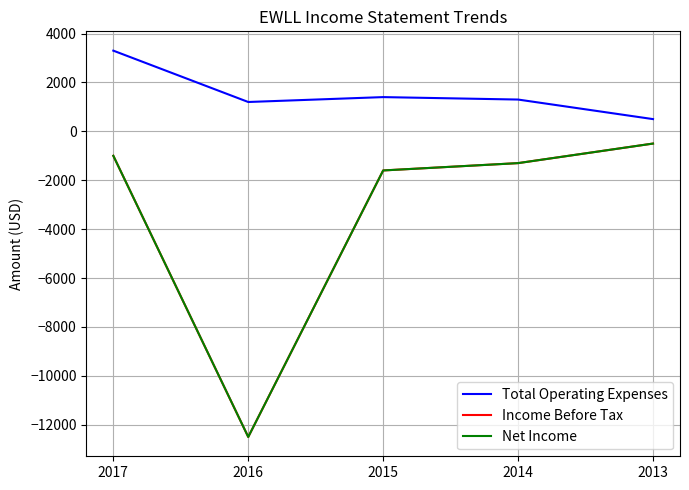

What is the approximate value of Total Operating Expenses at 2013?

500